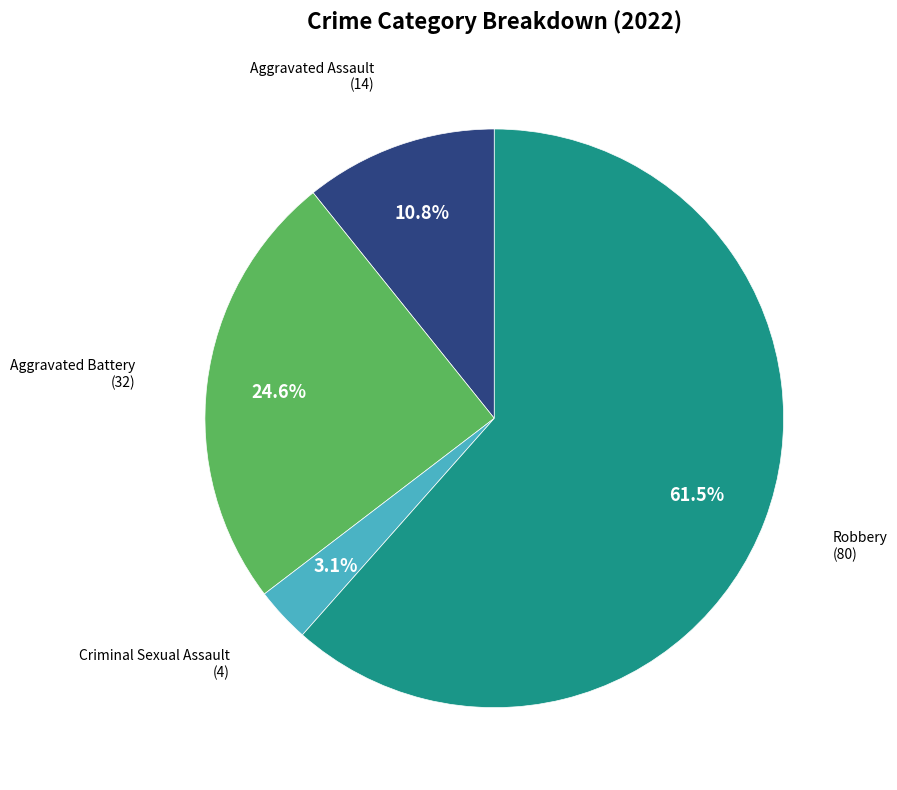

Is there a majority slice in this chart?

Yes